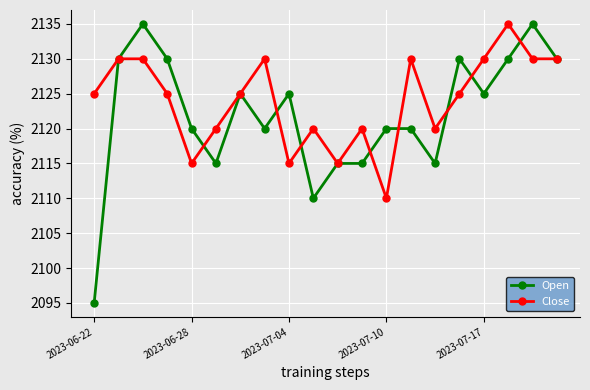

Which series has the widest spread of values?

Open